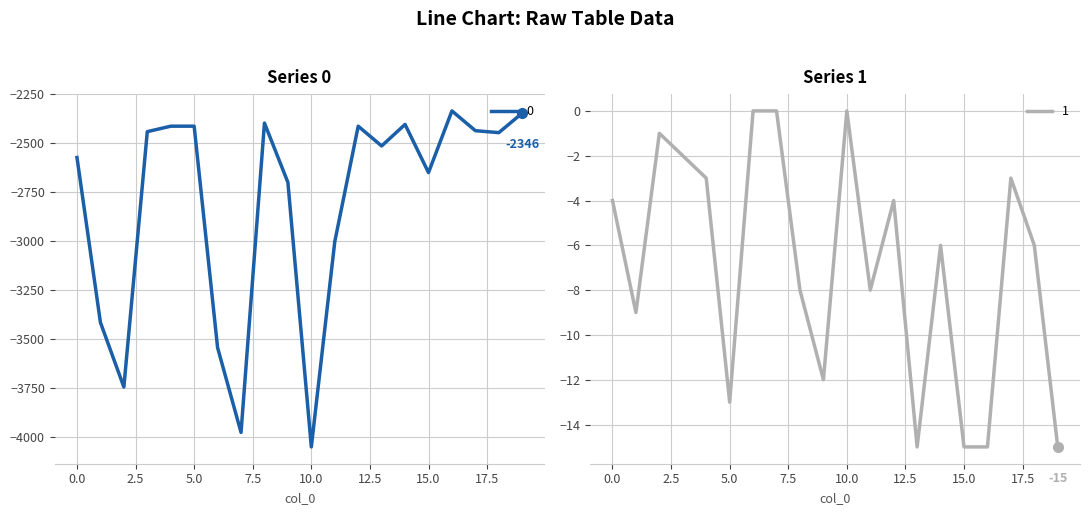

What is the total value across all series at 18?

-2452